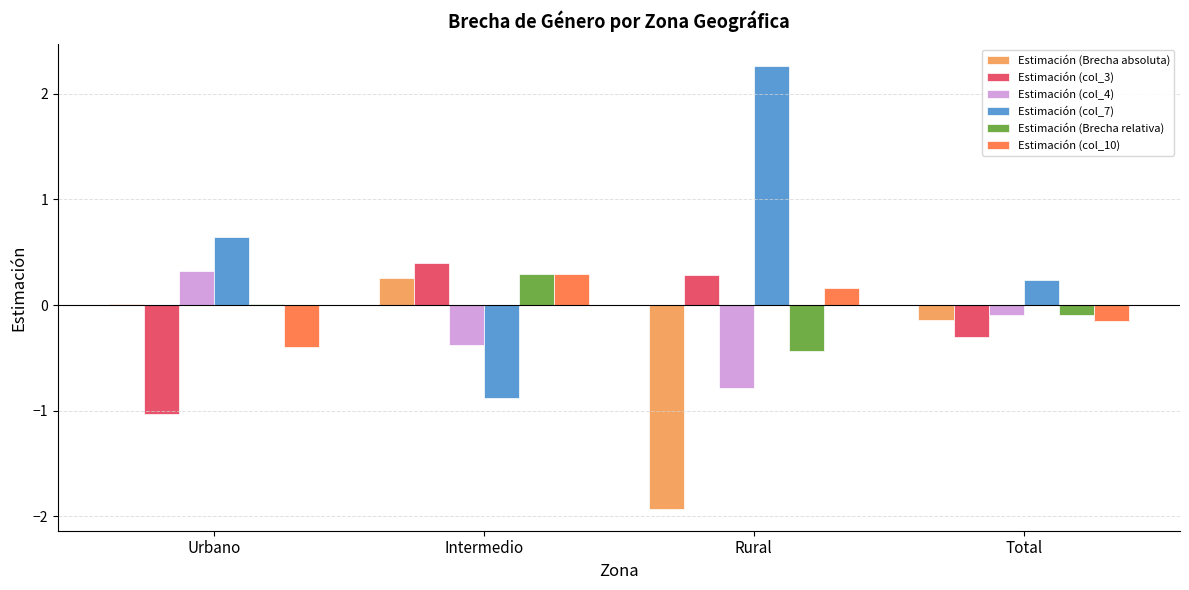

At which label is Estimación (Brecha relativa) closest to 0?

Urbano